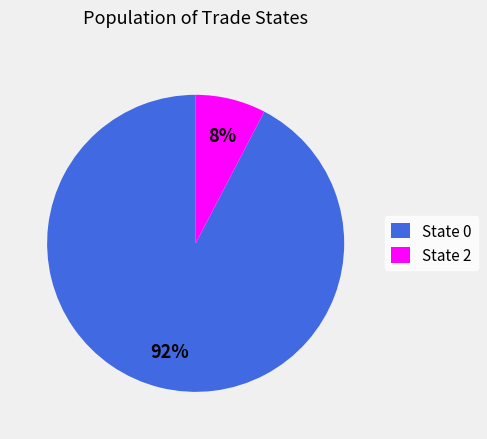

To the nearest percent, what is the average slice percentage?

50%